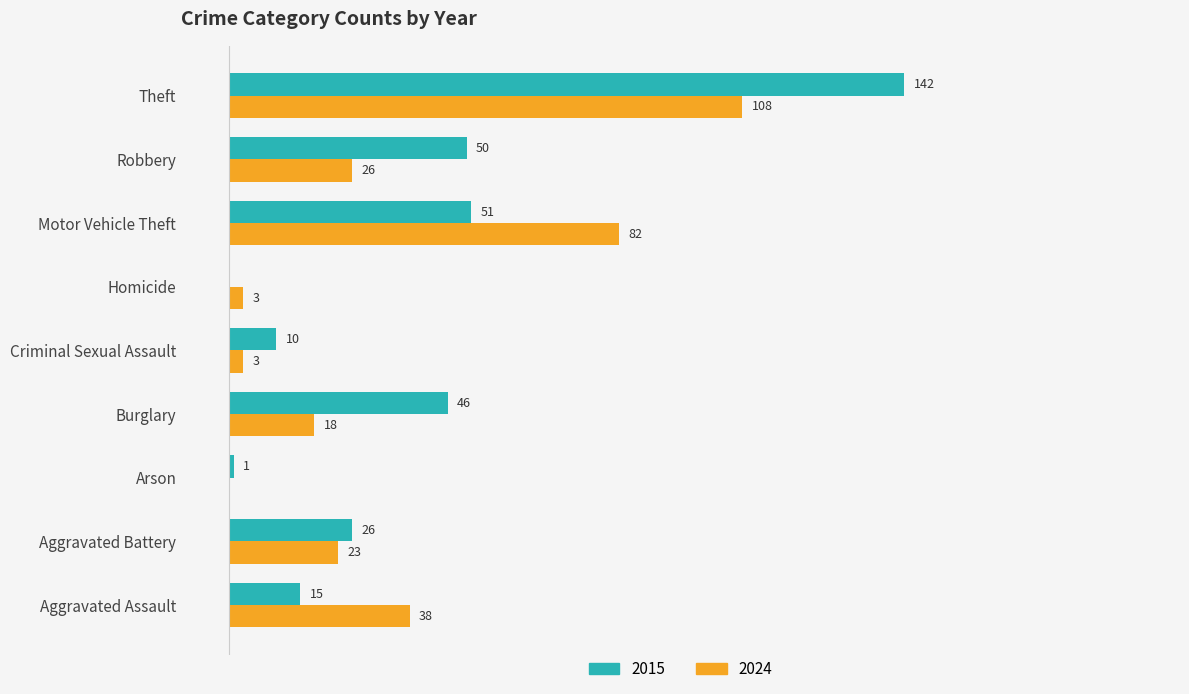

At which category does the chart reach its peak across all series?

Theft